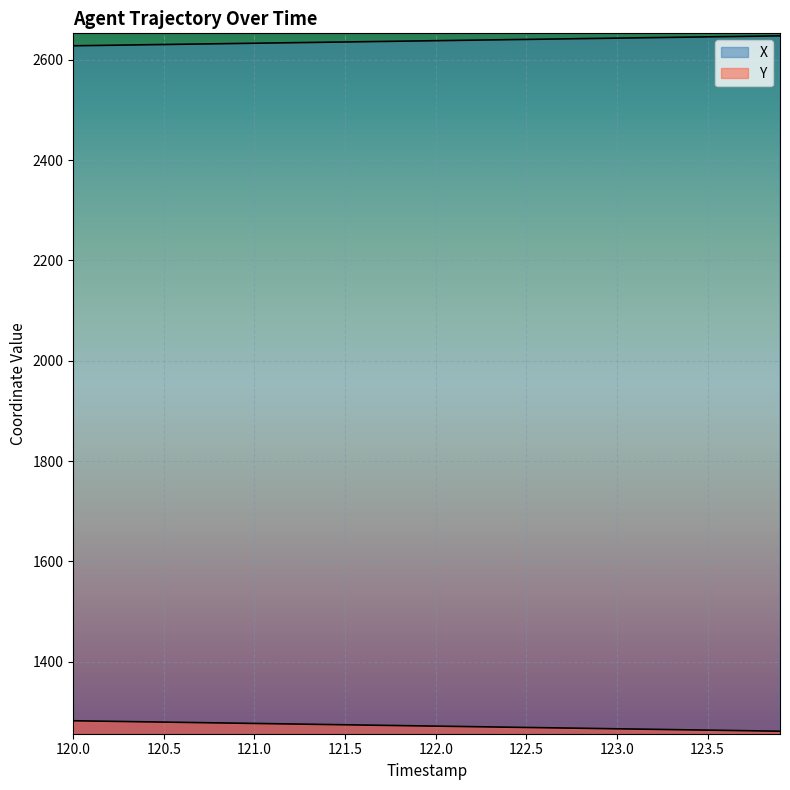

Which series has the largest total across all categories?

X